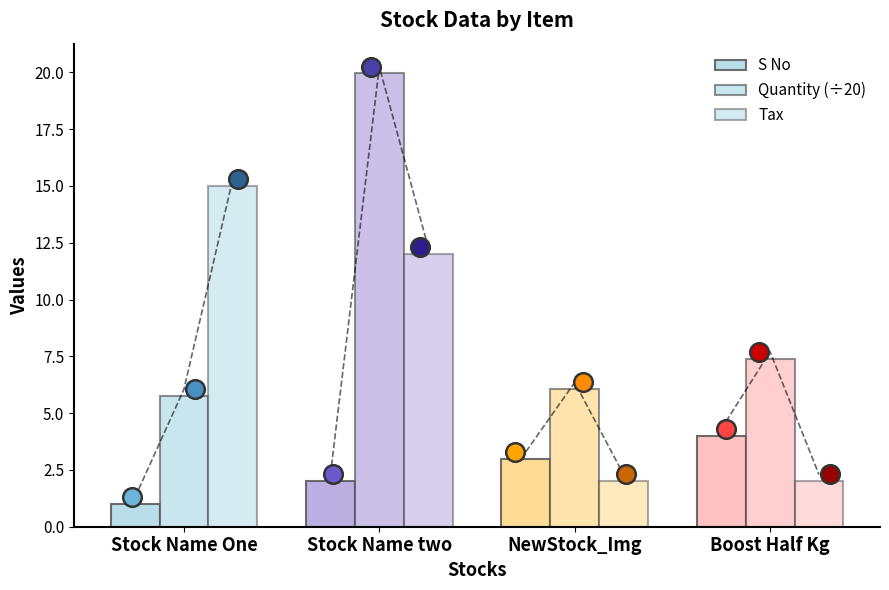

Which series has the largest total across all categories?

Quantity (÷20)